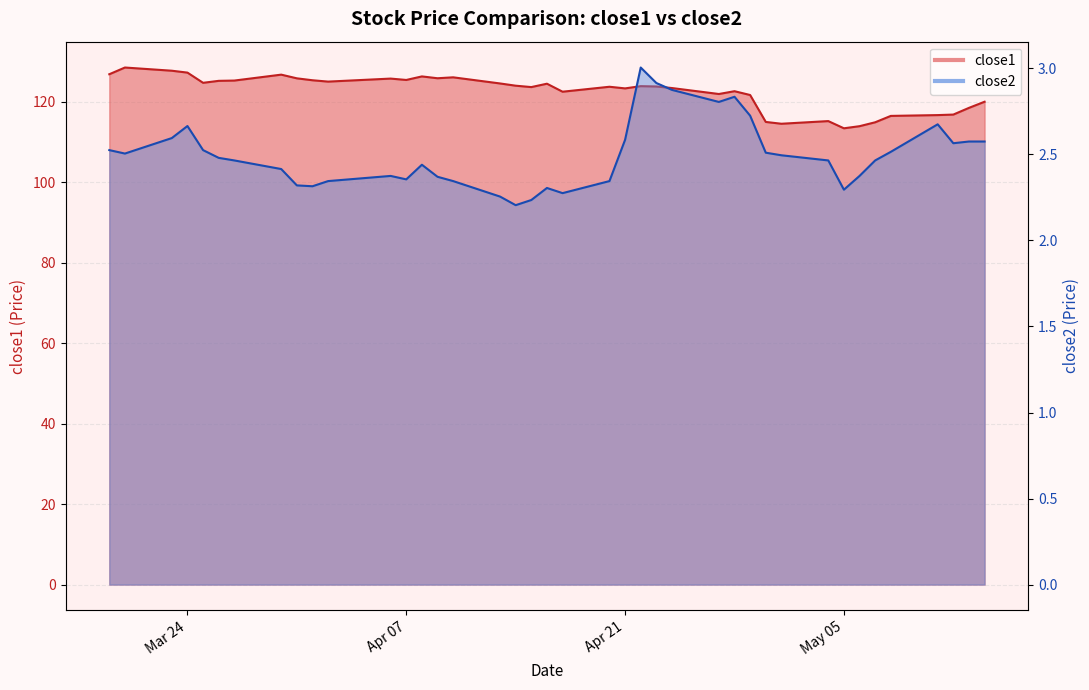

What is the average value of the close1 series?

122.4